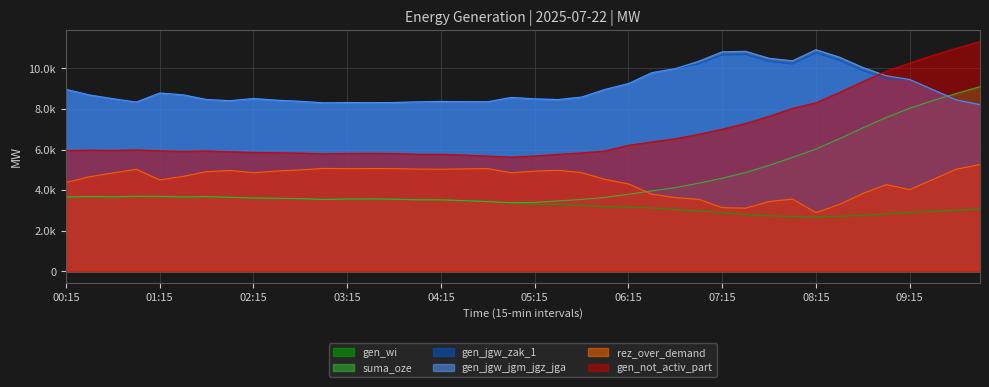

At which category does gen_jgw_zak_1 reach its first local valley?

01:00